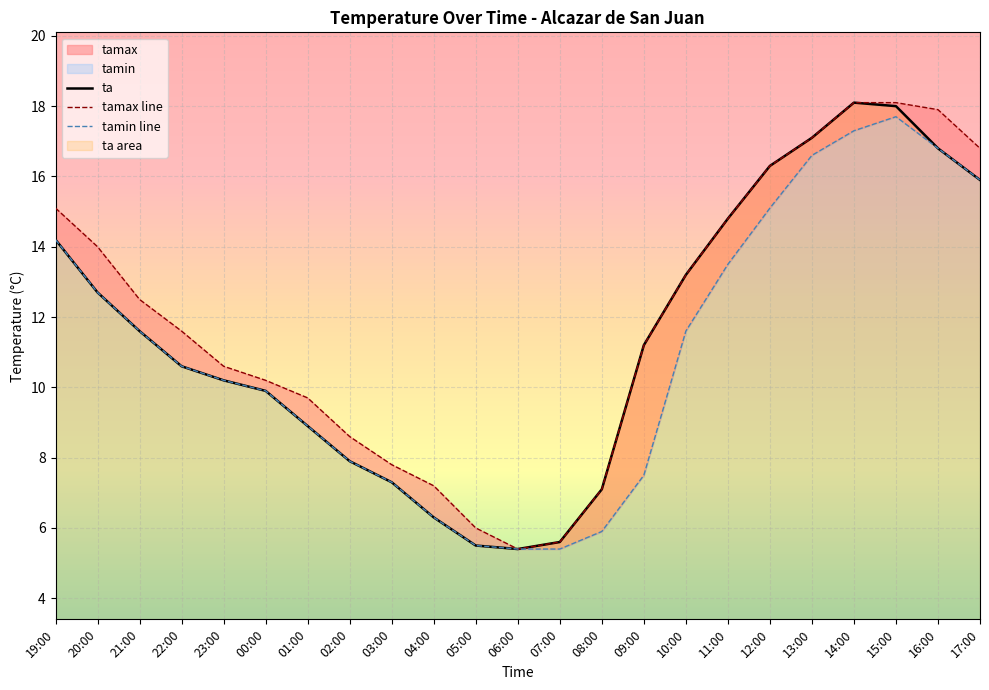

What is the value of the tamax point at the 13th from the left?

5.6